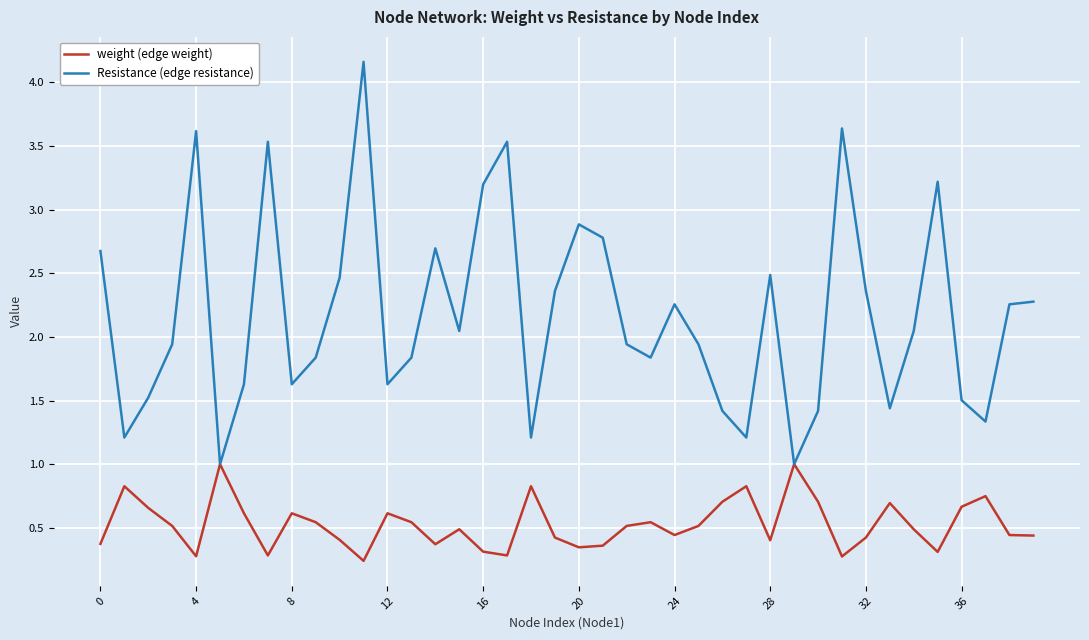

What is the sum of all Resistance (edge resistance) values?

87.0